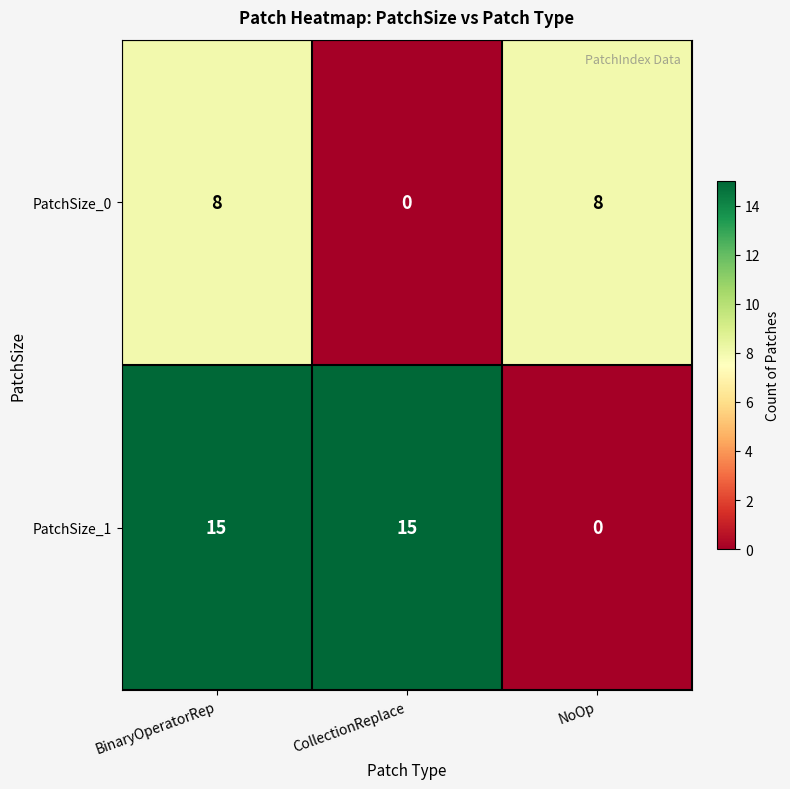

Reading left to right, what are all the values shown in this chart?

PatchSize_0: 8	0	8
PatchSize_1: 15	15	0